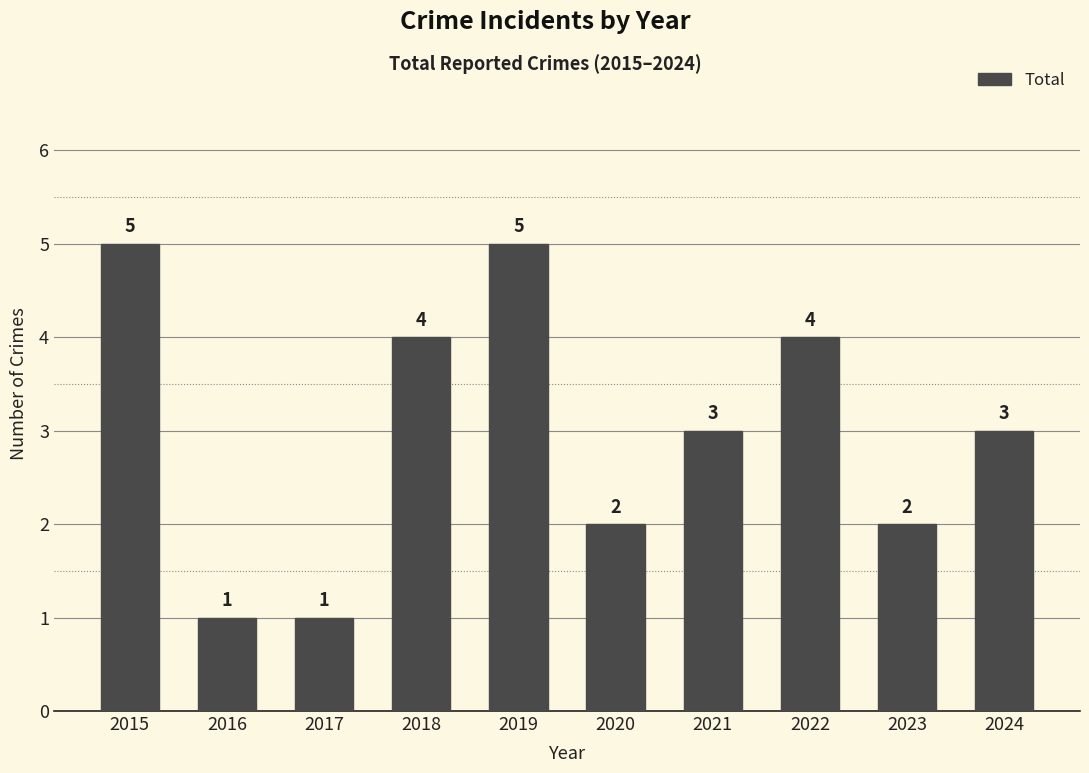

Count the values in the range 2 to 4.

6